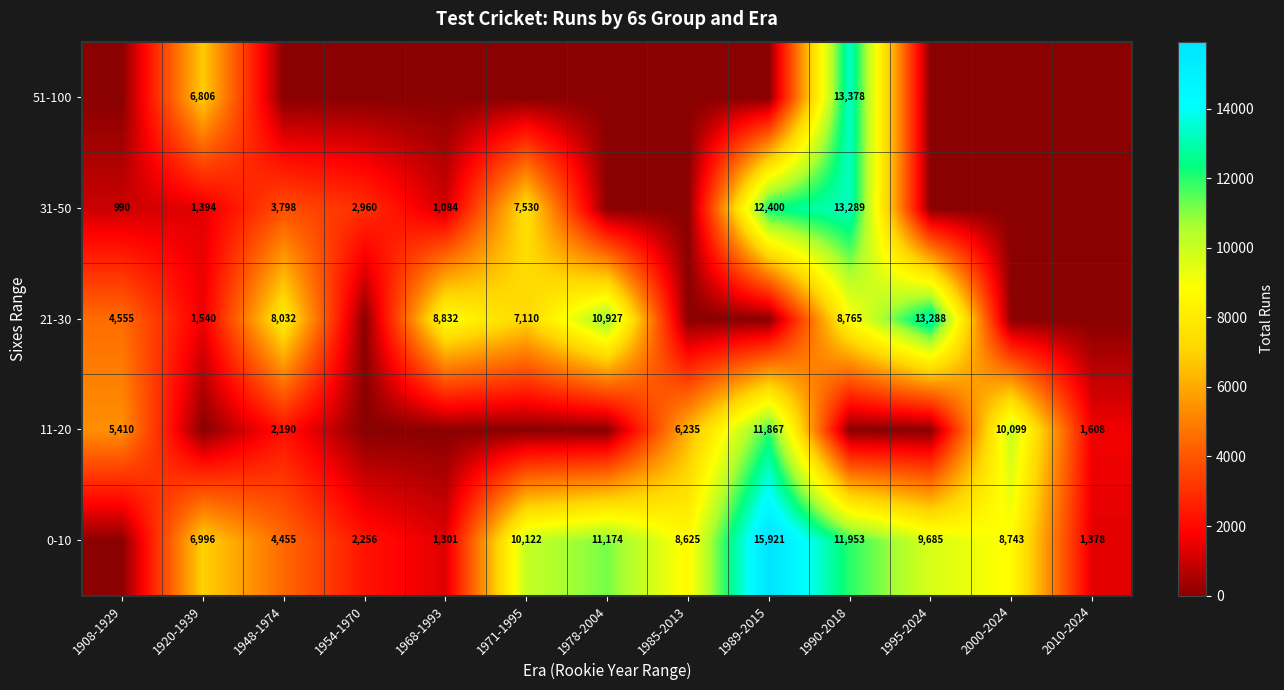

What is the spread (max minus min) of values at 1989-2015?

15921